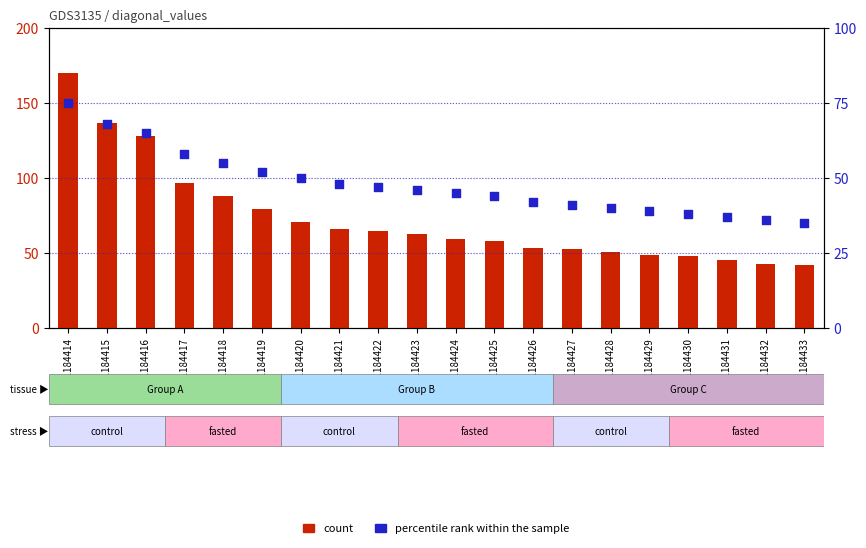

What is the total value across all series at GSM1184414?

245.0